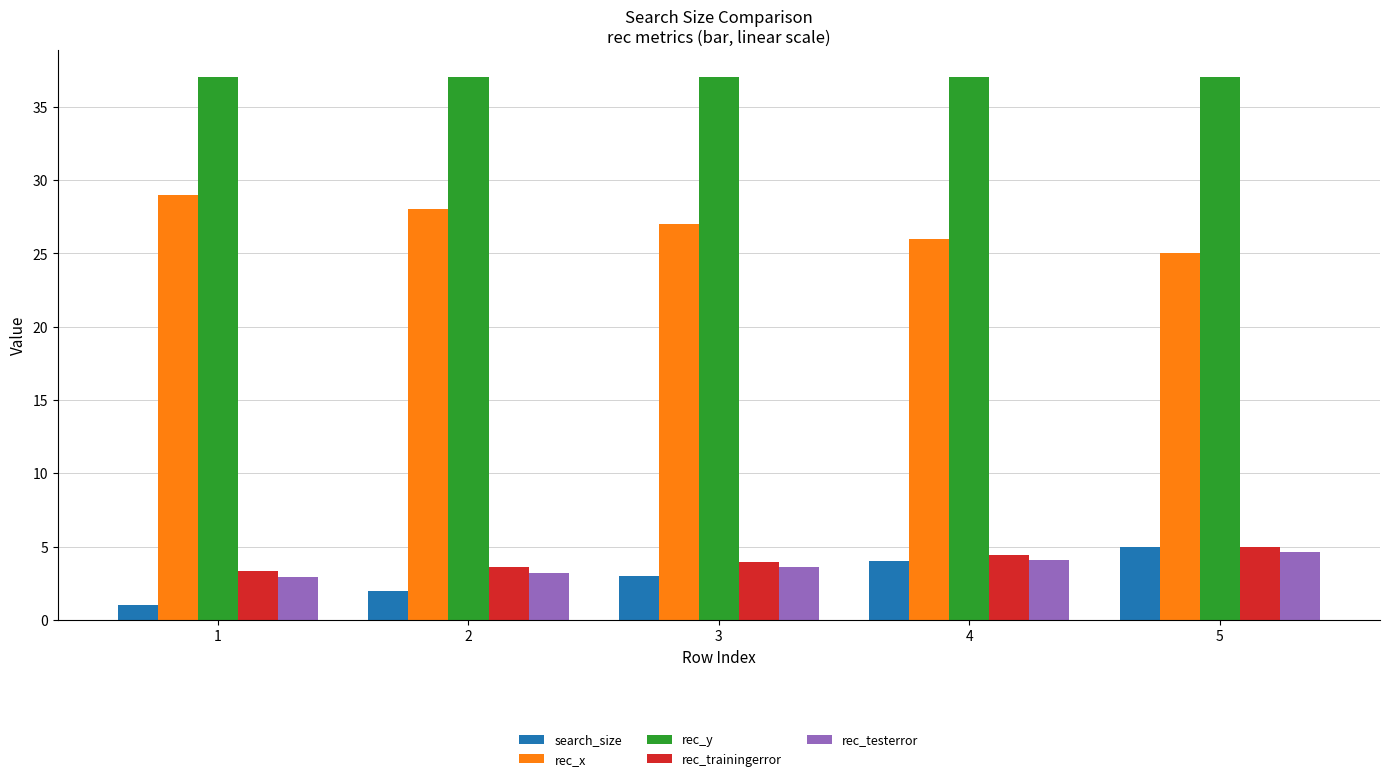

The value of rec_trainingerror at 1 is 3.3. True or false?

True